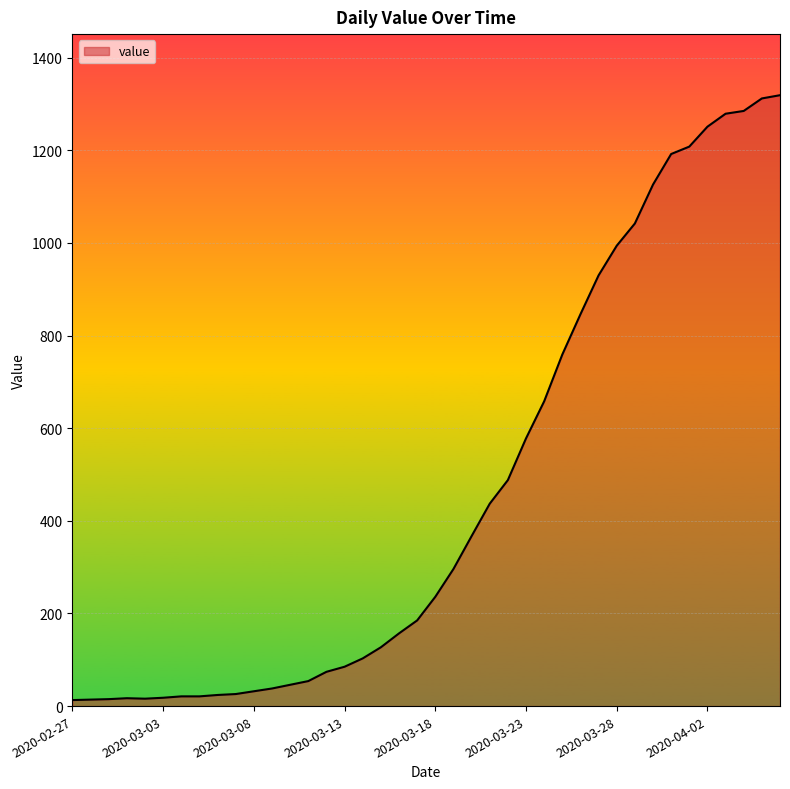

What is the difference between the second highest and minimum values?

1299